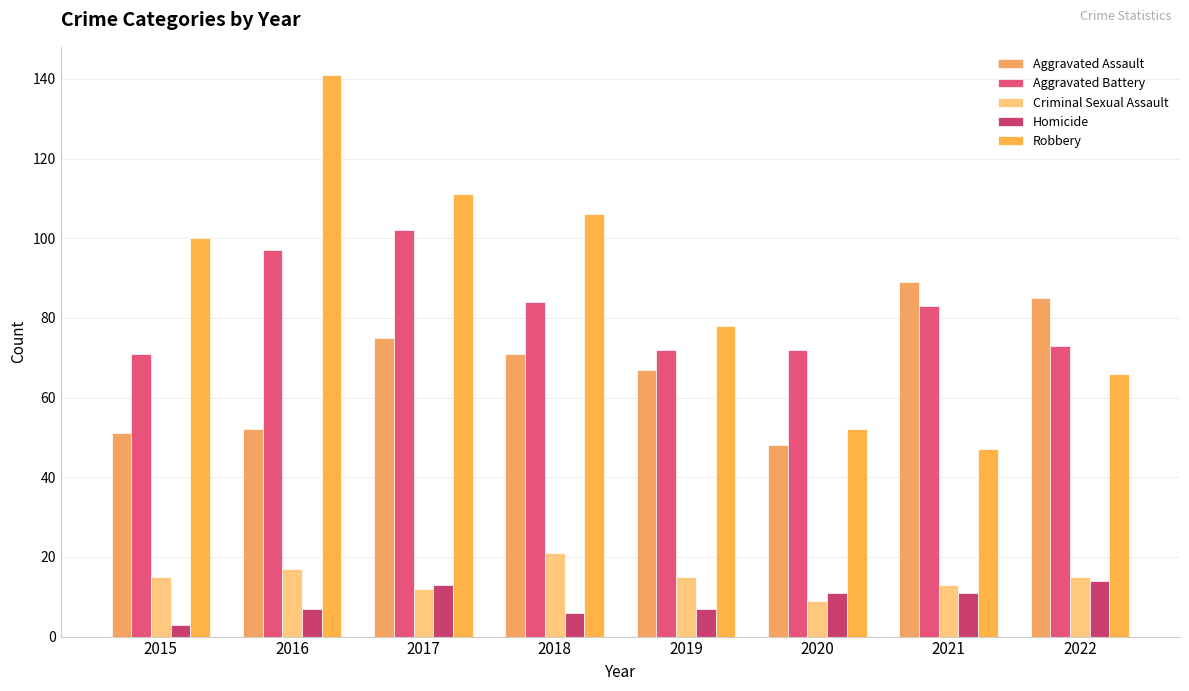

Which category has the lowest value across all series?

2015